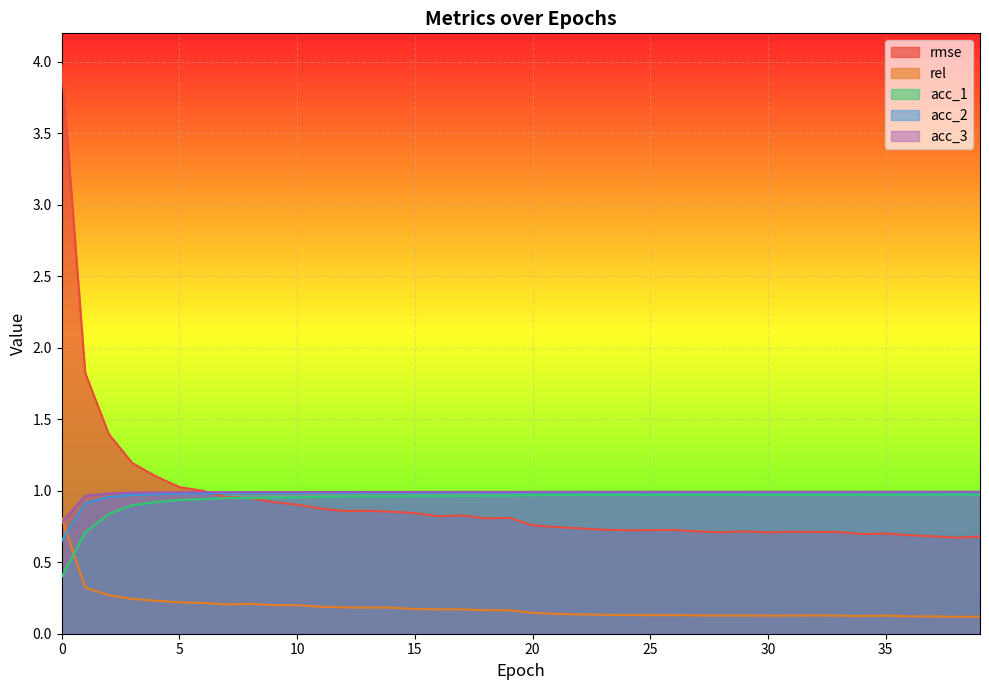

What is the value of the rmse point at the 13th from the left?

0.9